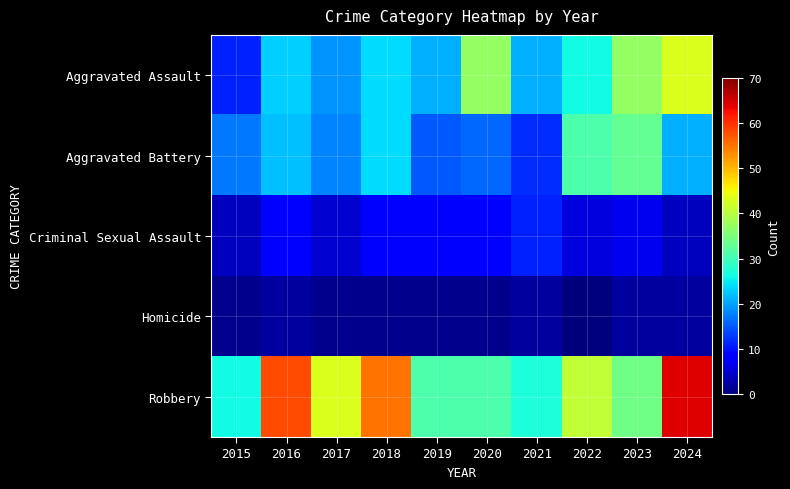

Between 2018 and 2016, which is larger?

2018